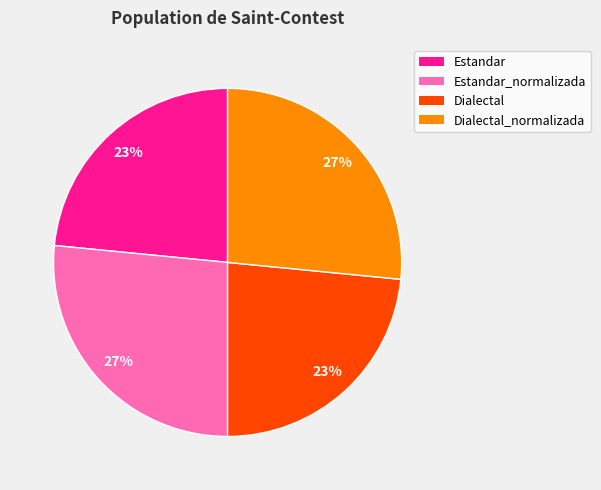

Is there a majority slice in this chart?

No